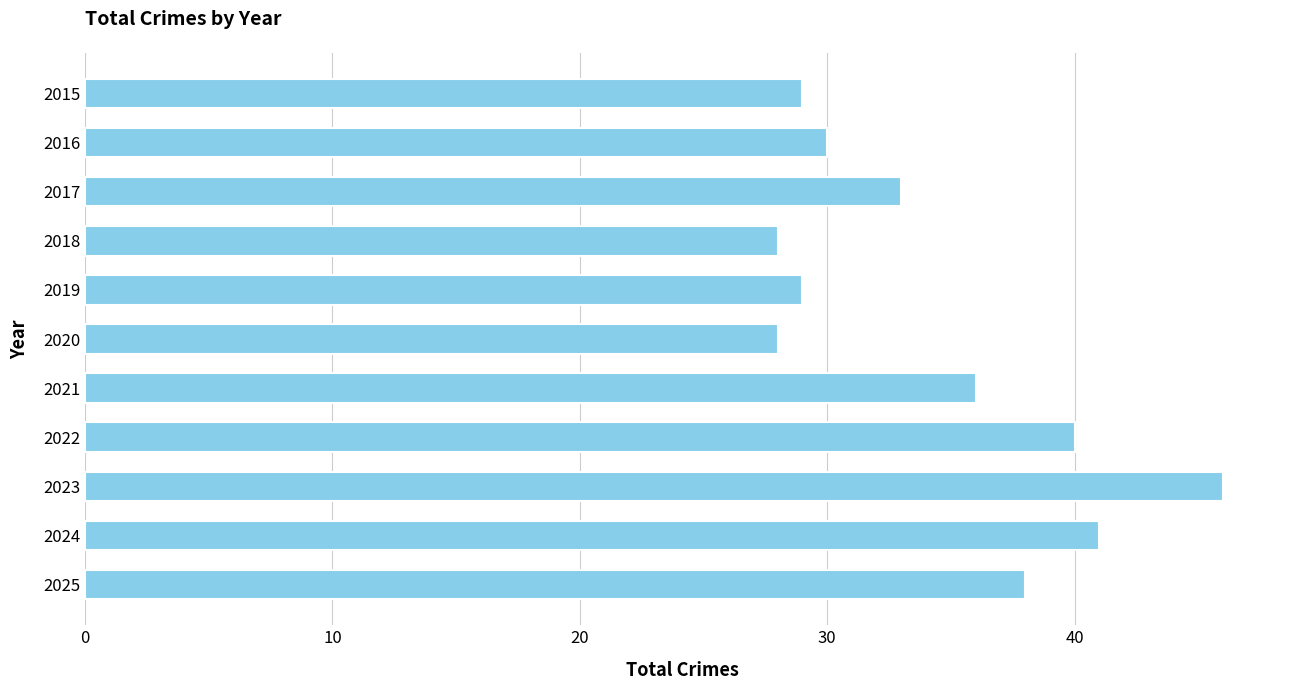

What is the approximate value at 2021?

36